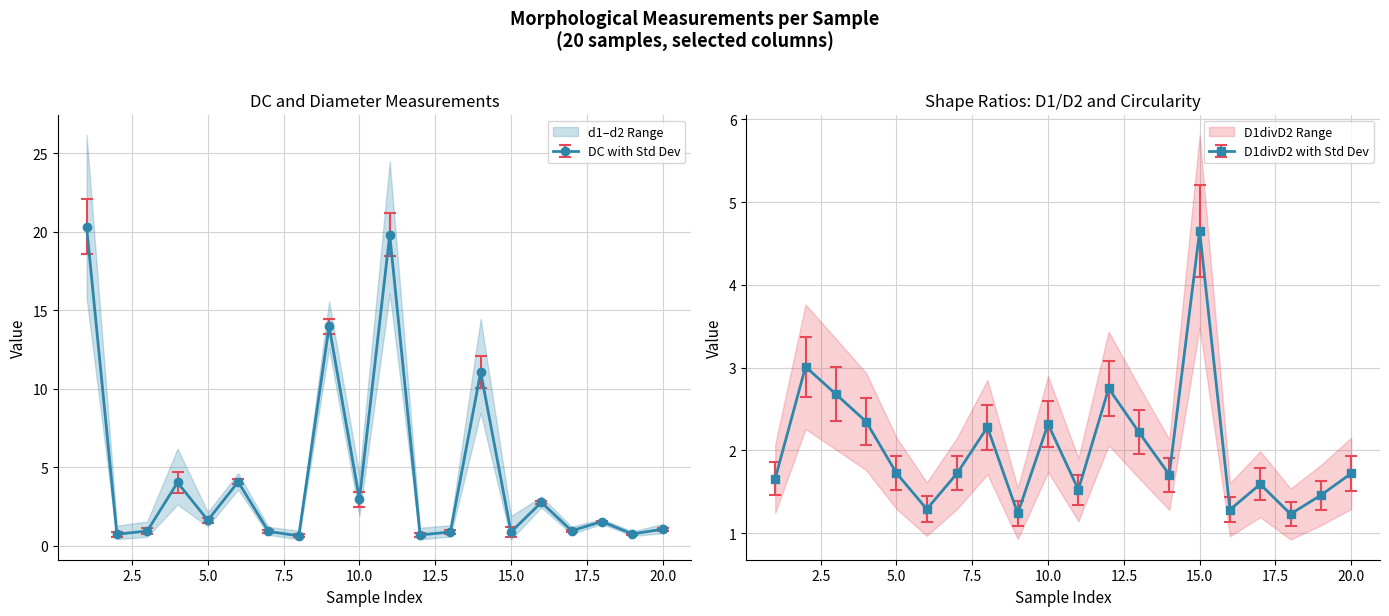

What are all the series names shown in the legend?

DC, D1divD2, d2, d1